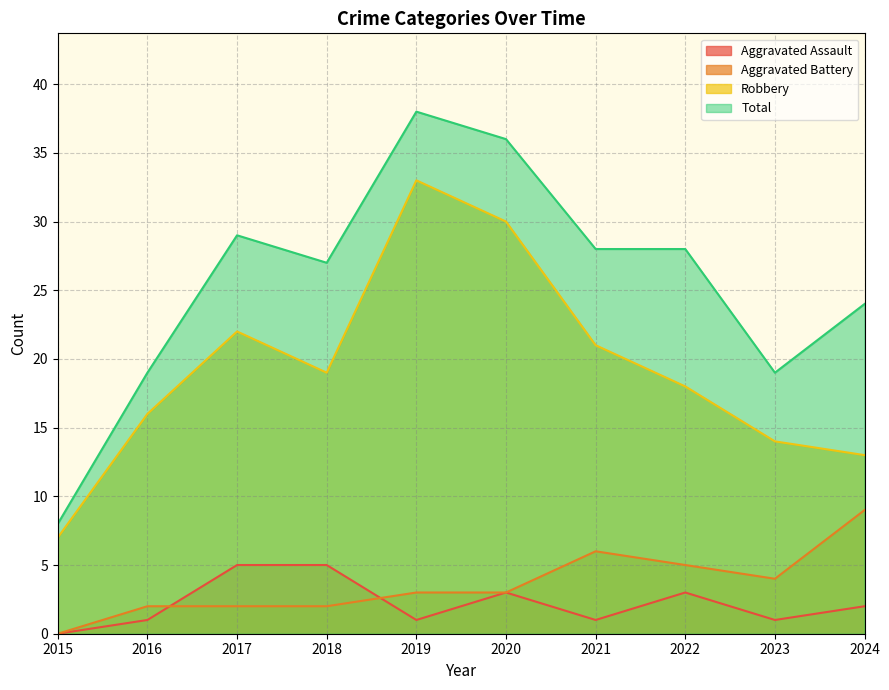

True or false: Aggravated Assault has more than 1 interior local peaks.

True